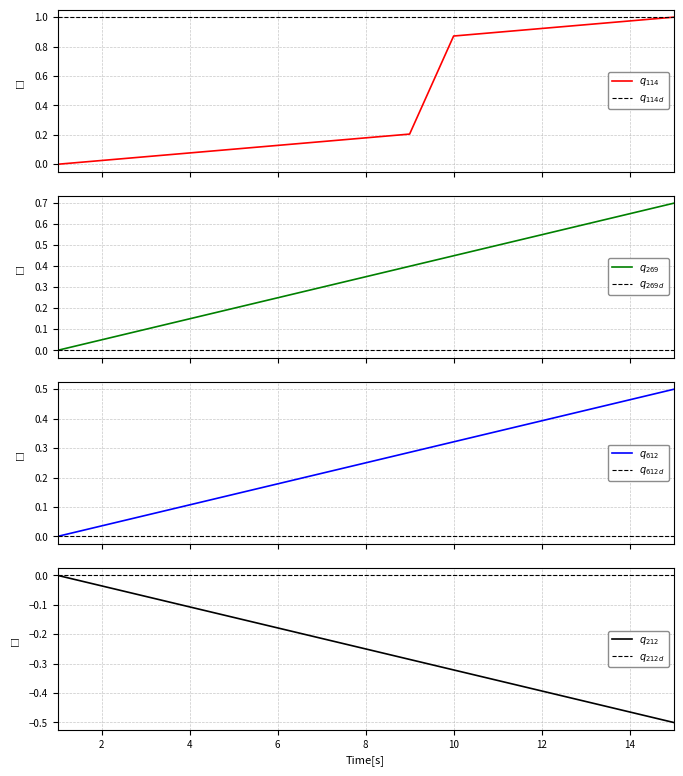

At 11, list the series in order from largest to smallest.

114, 269, 612, 212